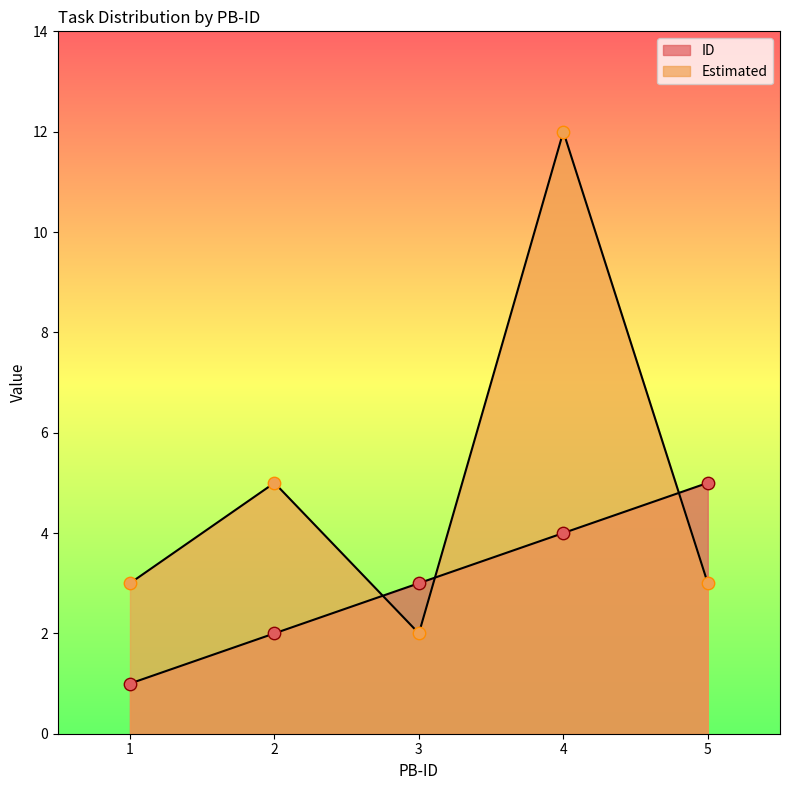

At how many categories does at least one series exceed 9?

1